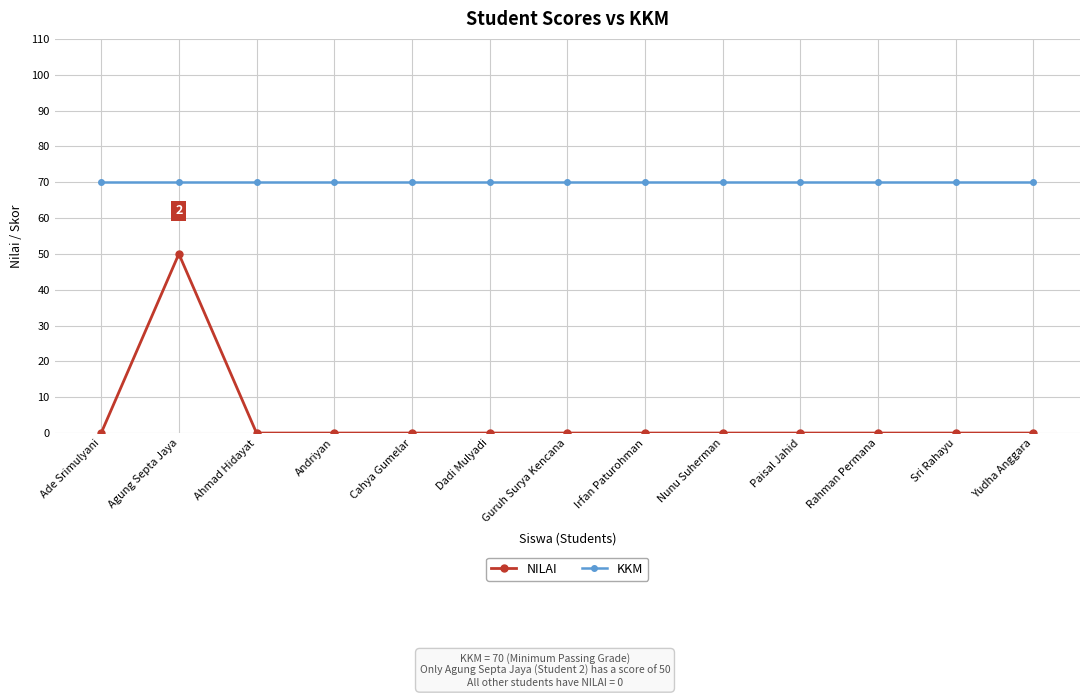

List the series in order of their overall mean, highest first.

KKM, NILAI